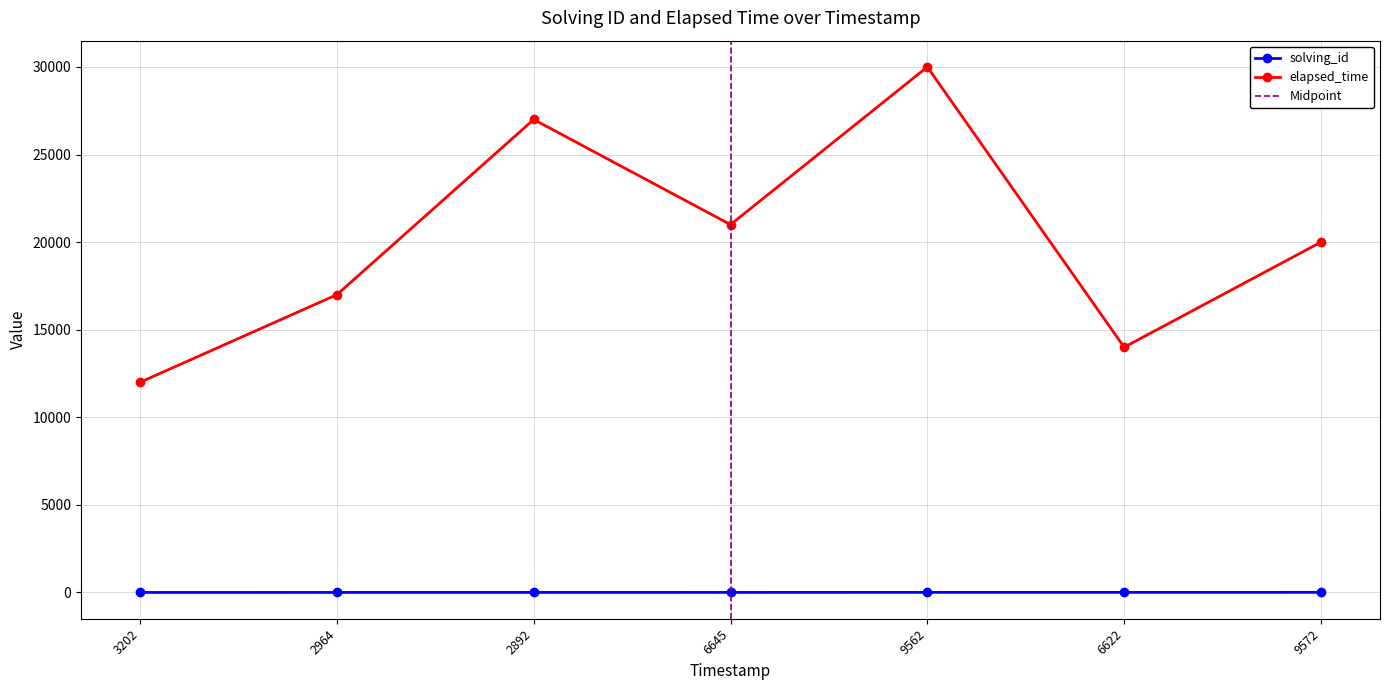

True or false: elapsed_time and solving_id cross at least once.

False